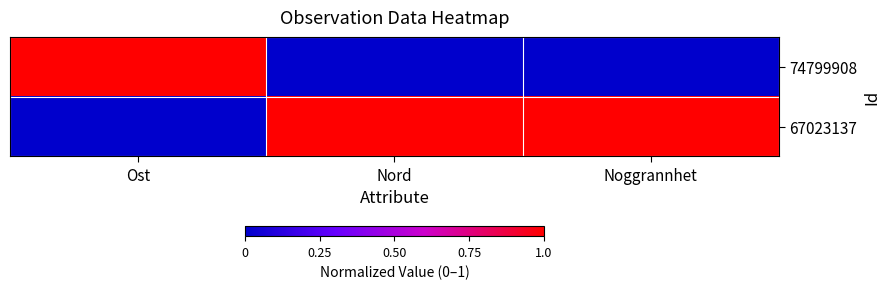

Which label corresponds to the smallest value in the chart?

Nord